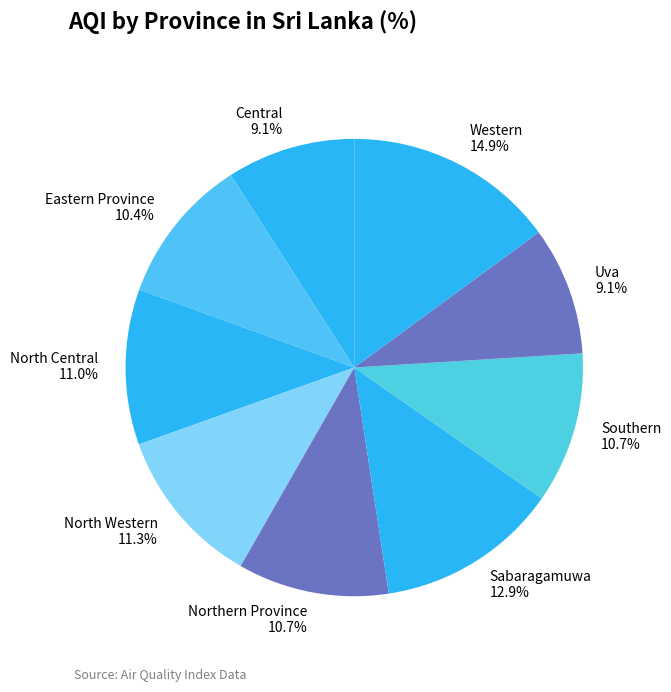

To the nearest percent, what percentage of the pie is Northern Province?

11%